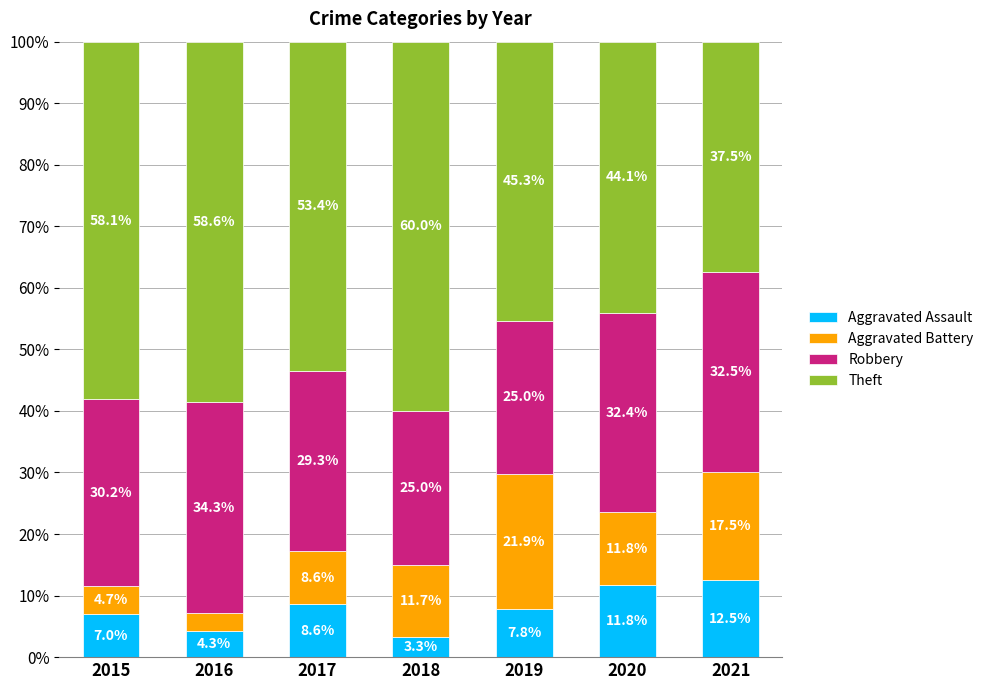

Reading left to right, list the values for the Aggravated Assault series.

2015=7.0	2016=4.3	2017=8.6	2018=3.3	2019=7.8	2020=11.8	2021=12.5